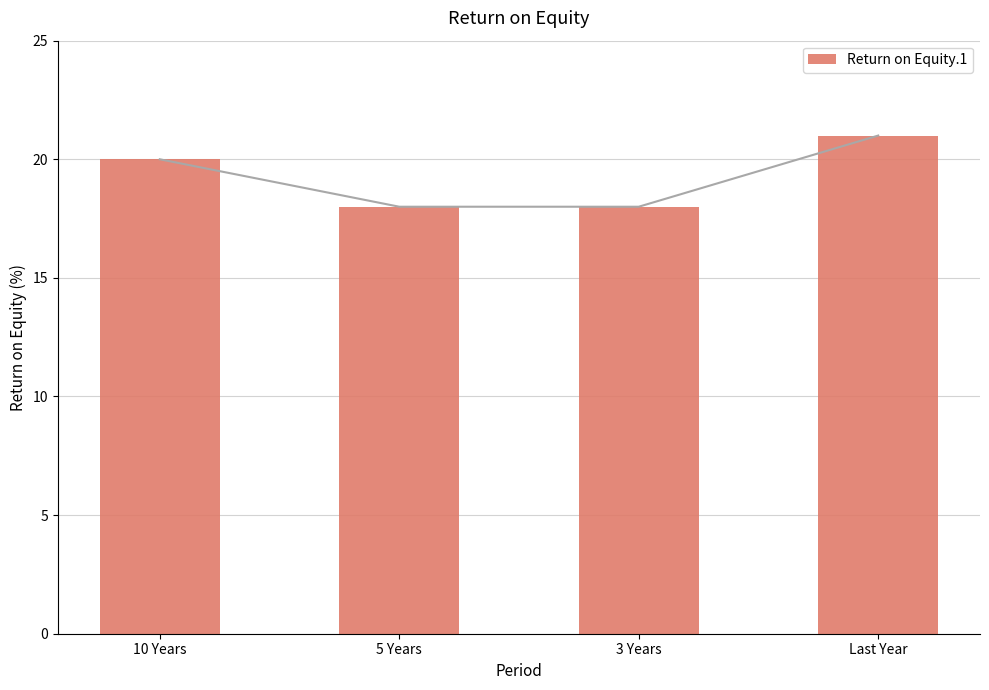

Count the number of data series in this chart.

1